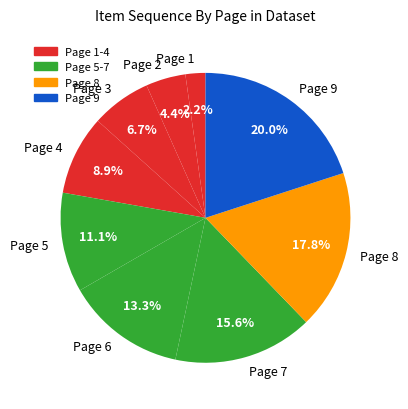

How much of the chart is everything except Page 8?

82.2%